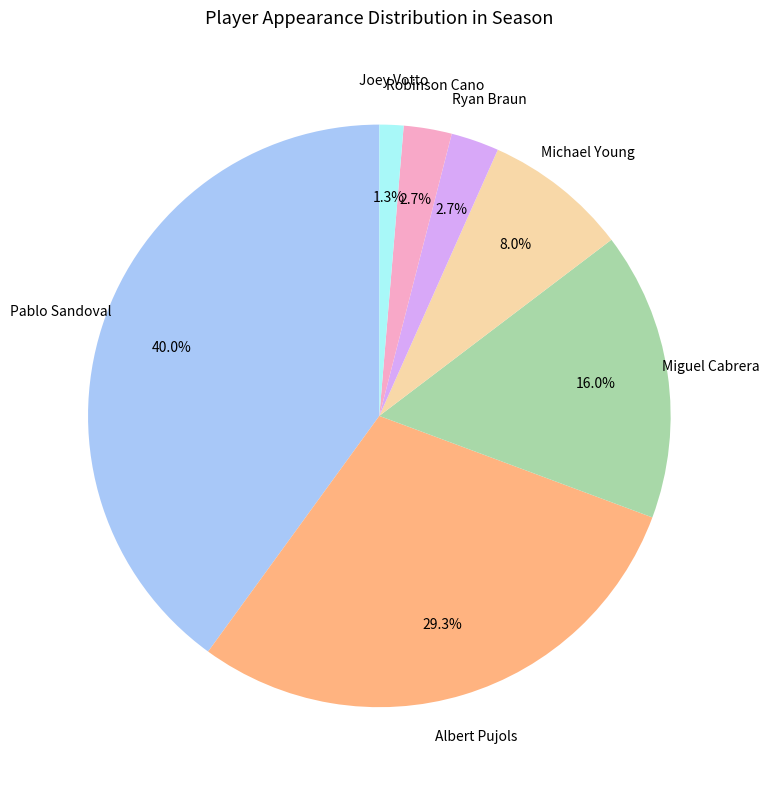

Which has a higher value, Michael Young or Ryan Braun?

Michael Young